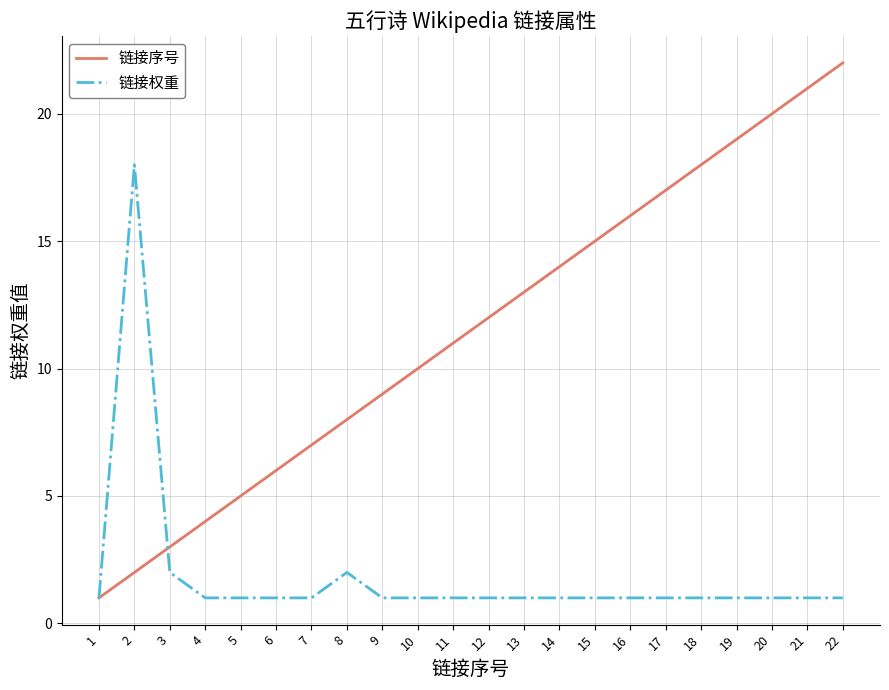

The value of 链接权重 at 5 is 2. True or false?

False